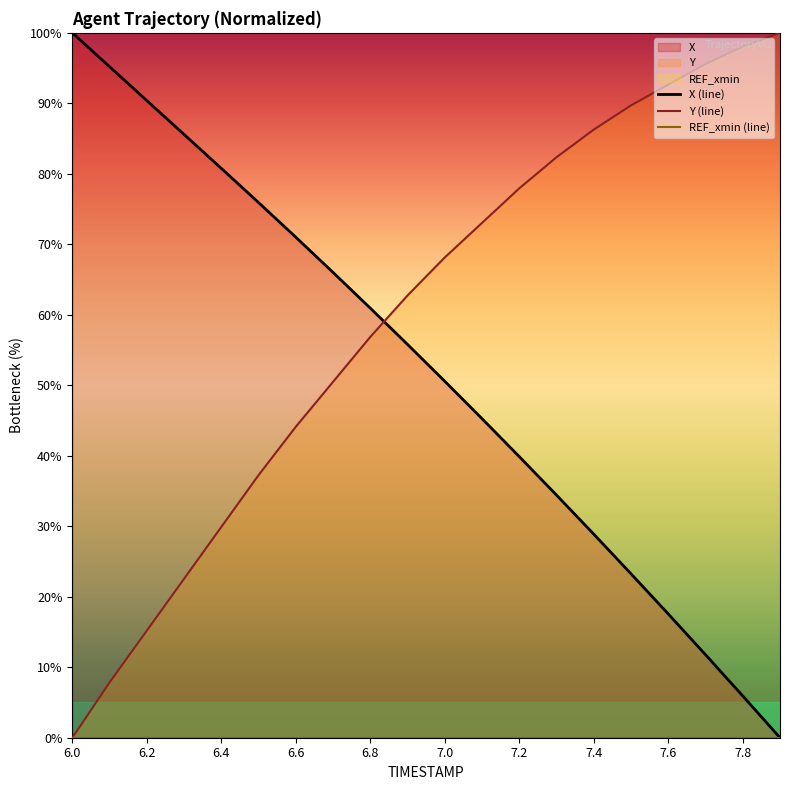

The Y (line) series shows 29.9 at 6.4. True or false?

True